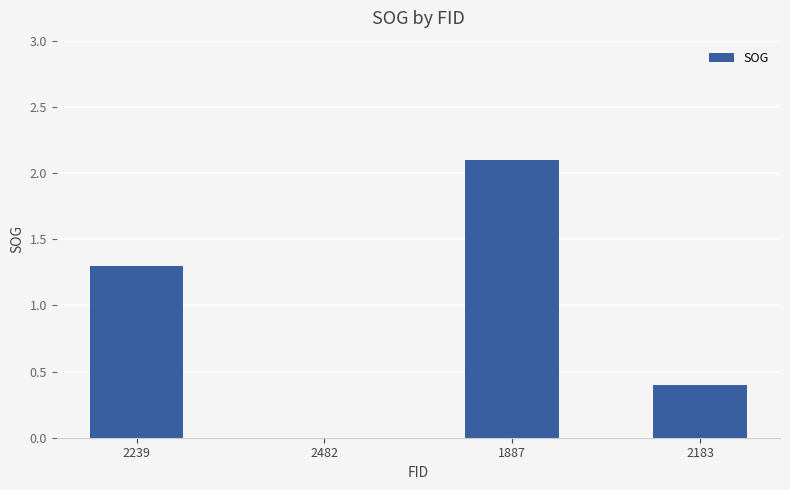

The value at 2239 is 0.4. True or false?

False